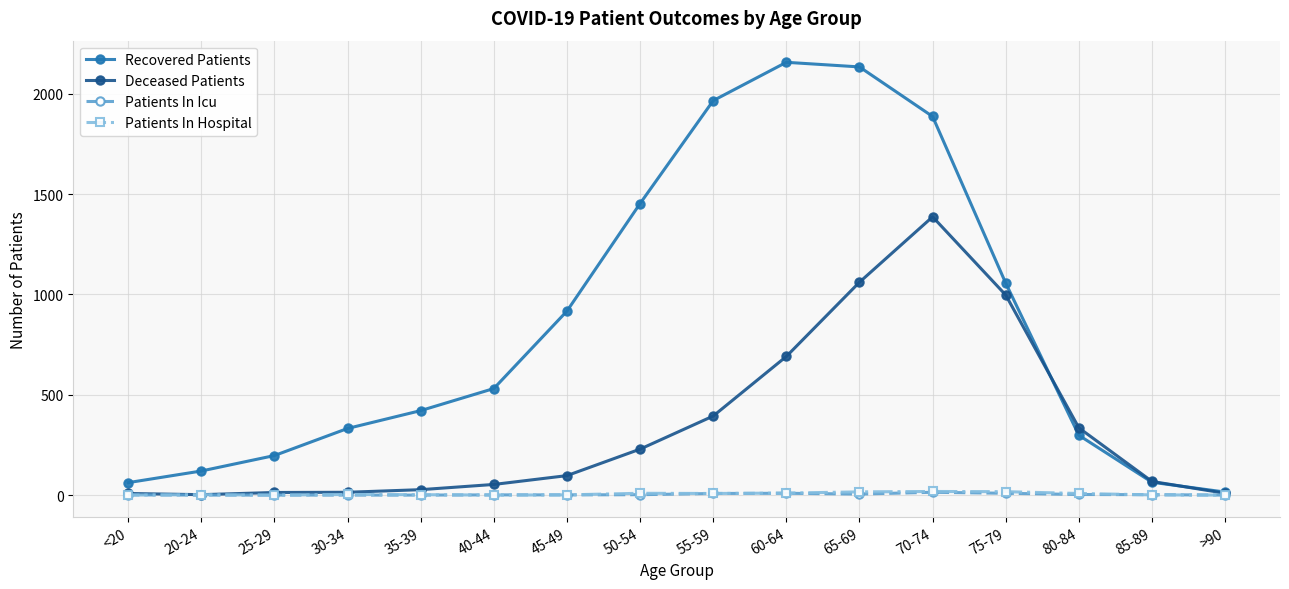

Is this an area chart (filled region under the line)?

No